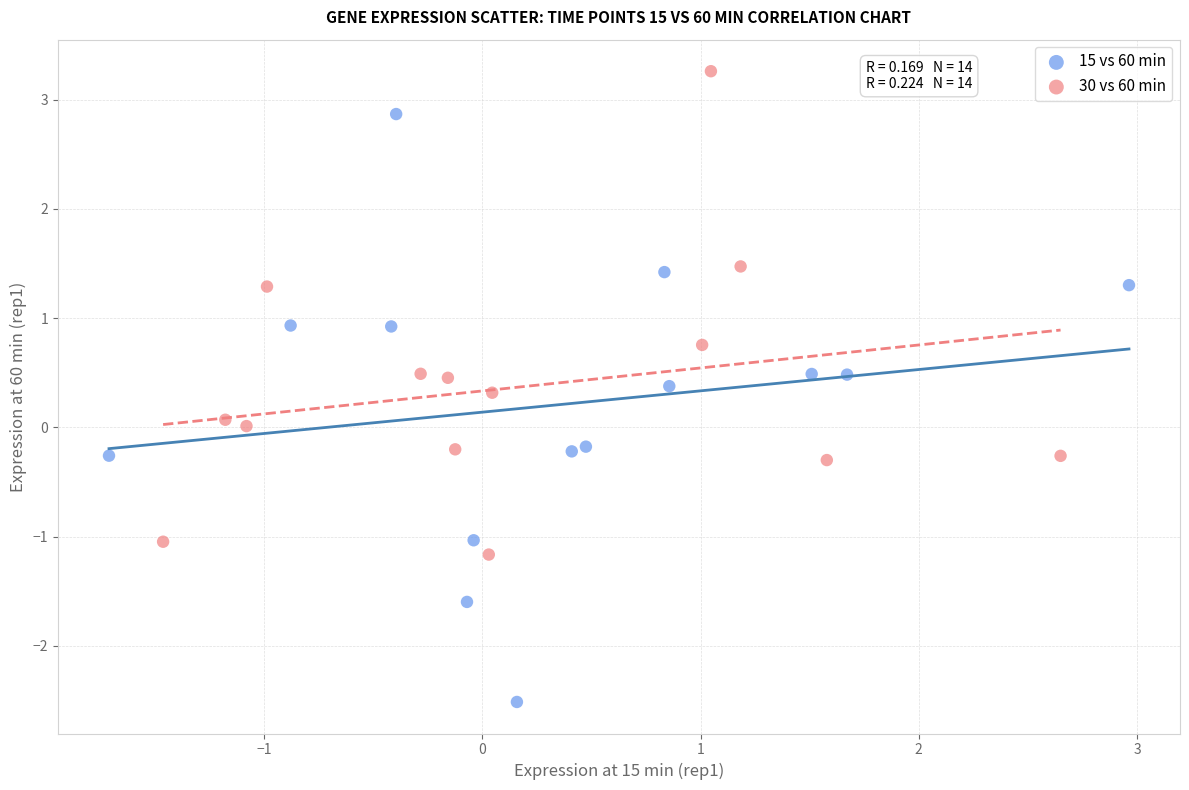

Which series reaches the minimum Y coordinate?

15 vs 60 min